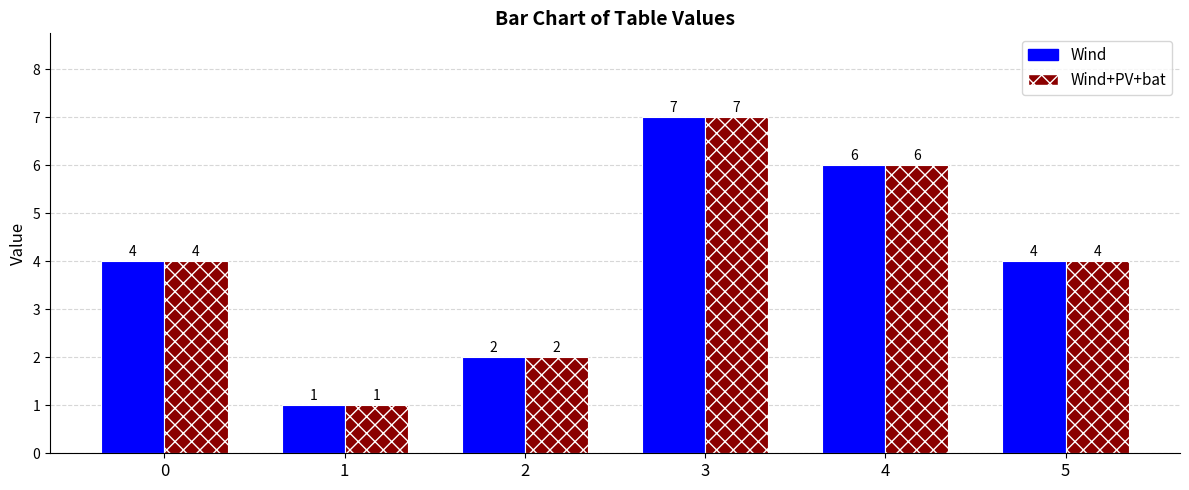

What is the highest value of the Wind series?

7